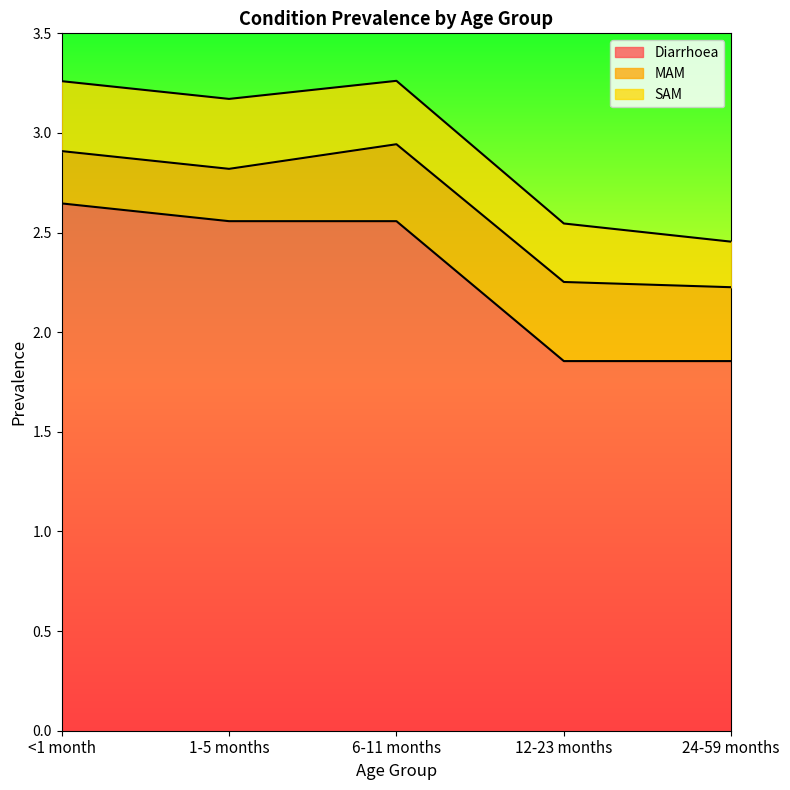

How many MAM values are between 0 and 1?

5